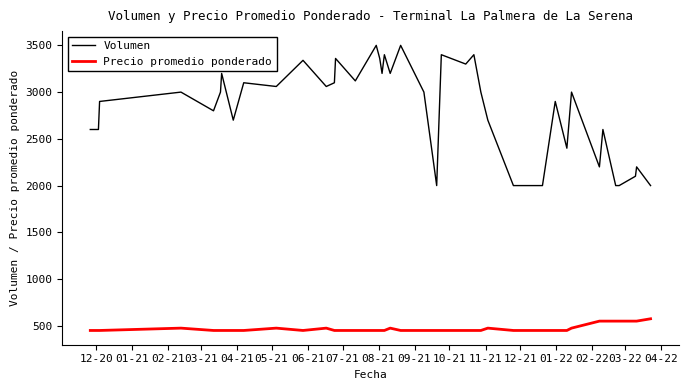

Which series has the widest spread of values?

Volumen